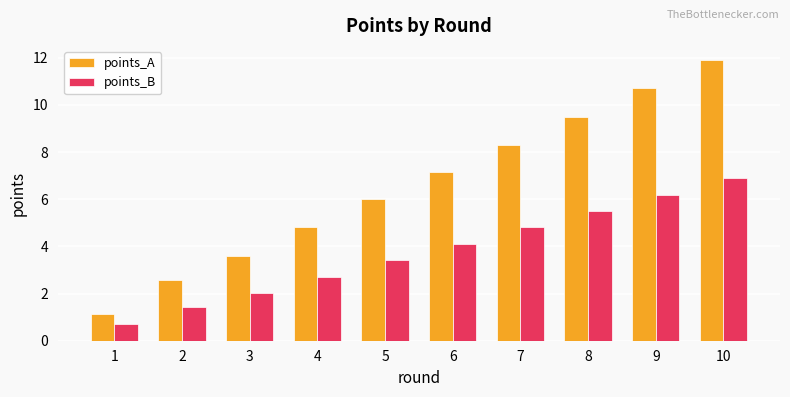

Which series changed the most between 1 and 3?

points_A